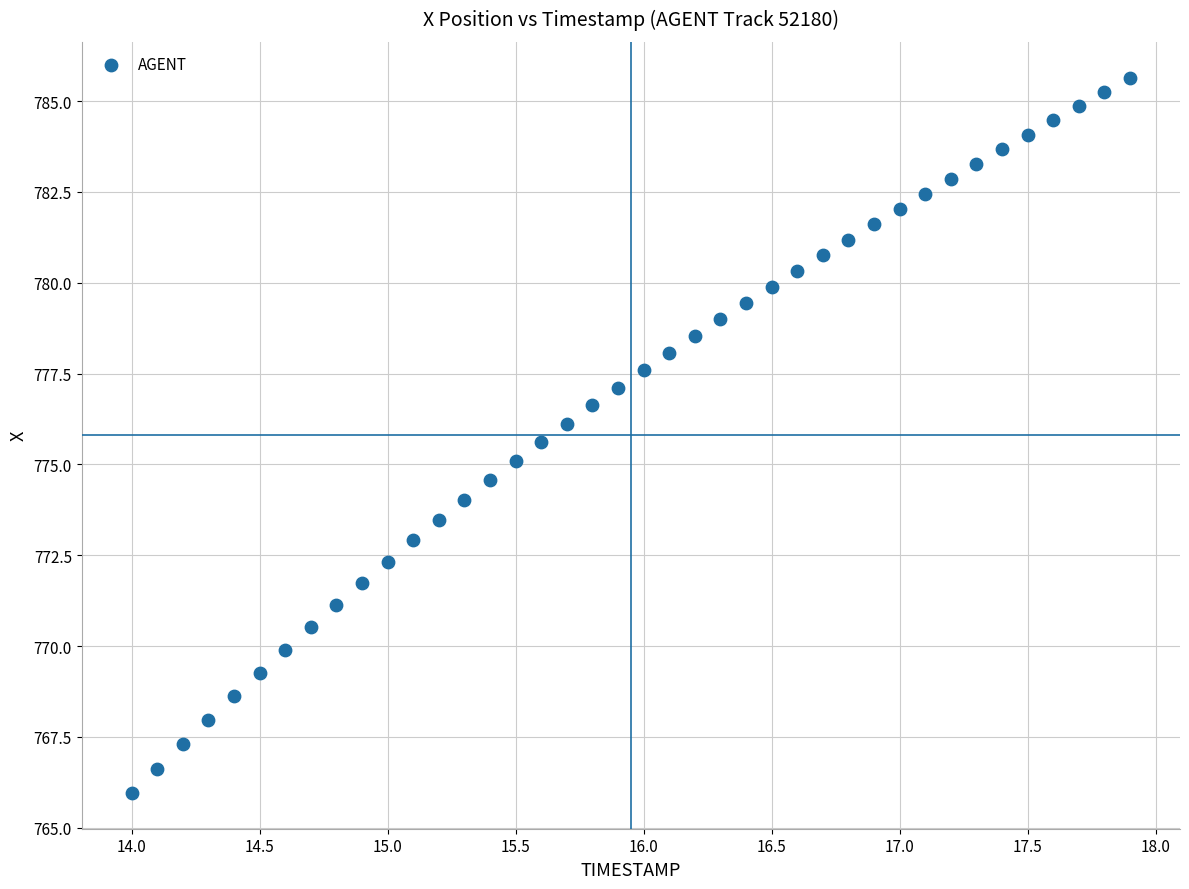

What is the range of X values (max minus min)?

3.9